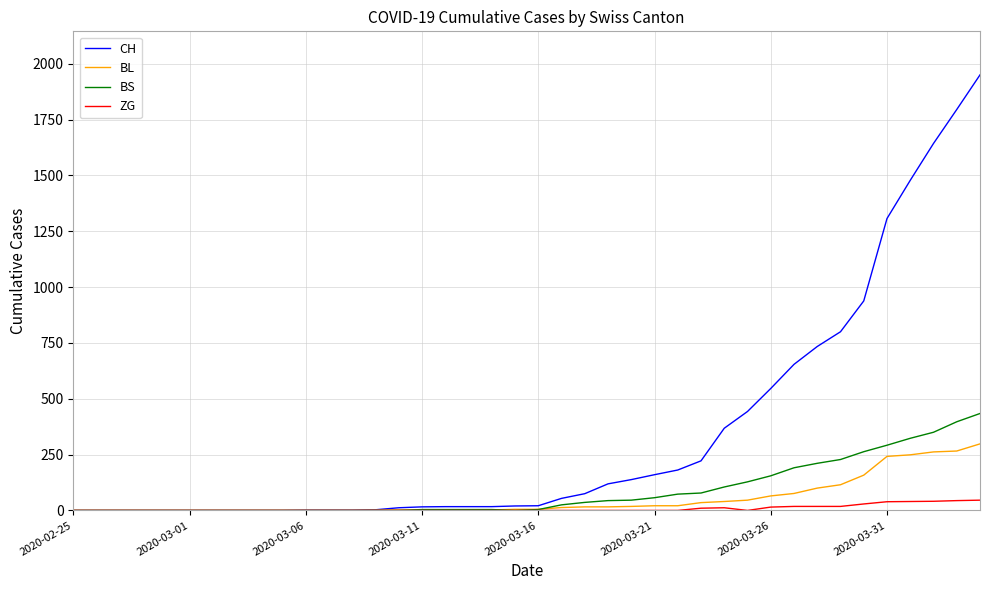

What is the maximum value shown in the chart?

1950